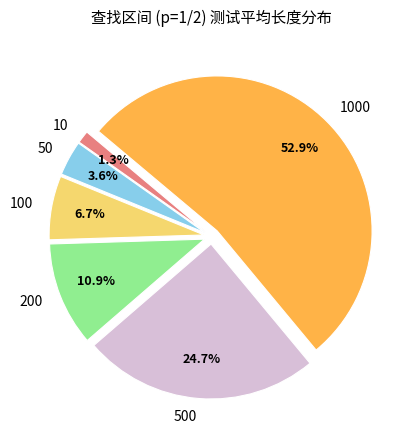

True or false: 1000 accounts for 62% of the total.

False